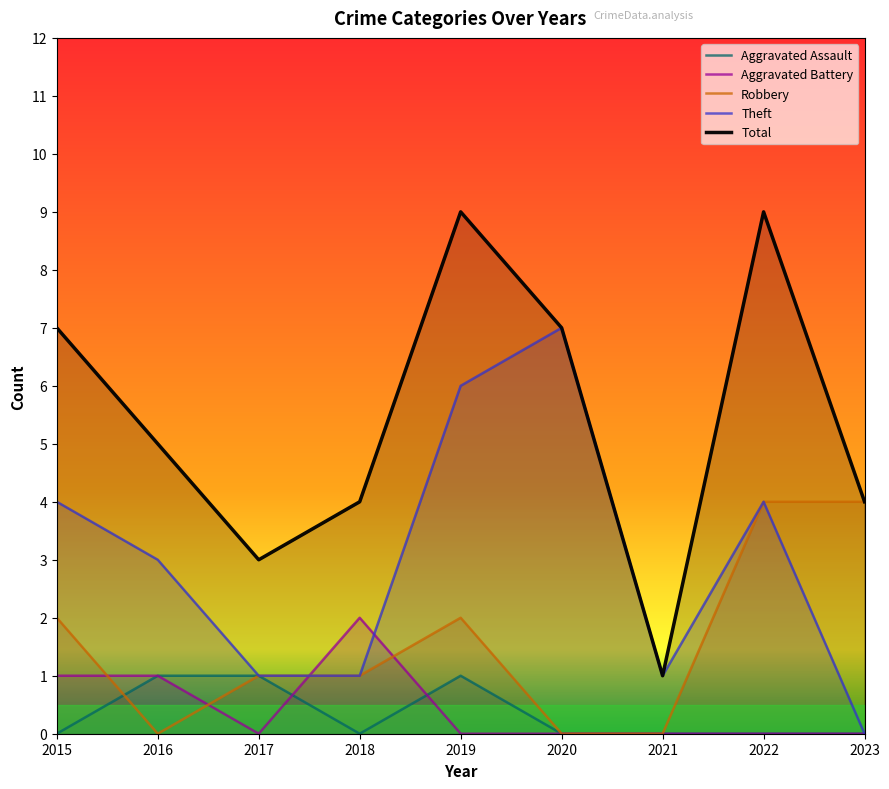

True or false: Aggravated Assault and Theft cross at least once.

False